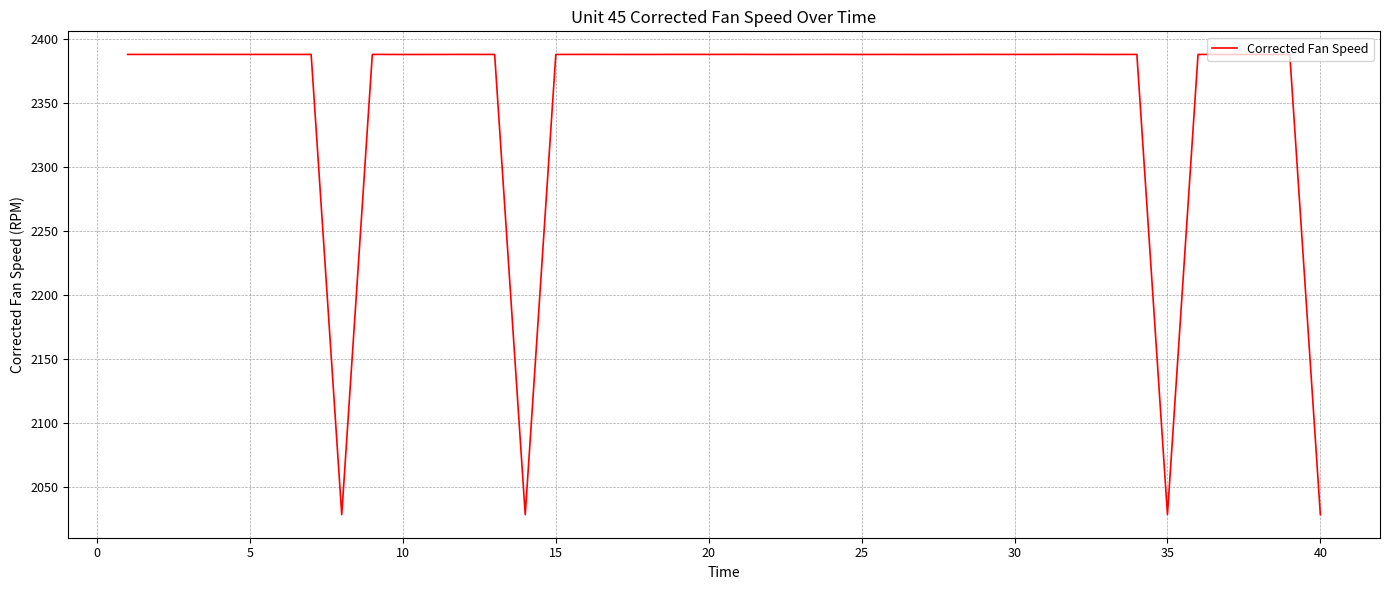

What is the minimum value shown in the chart?

2028.2